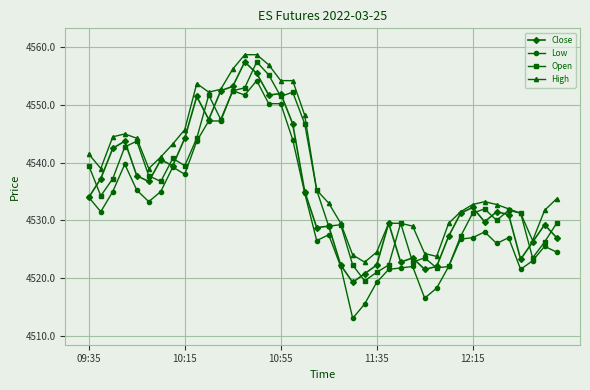

Which series has the largest range (max minus min)?

Low